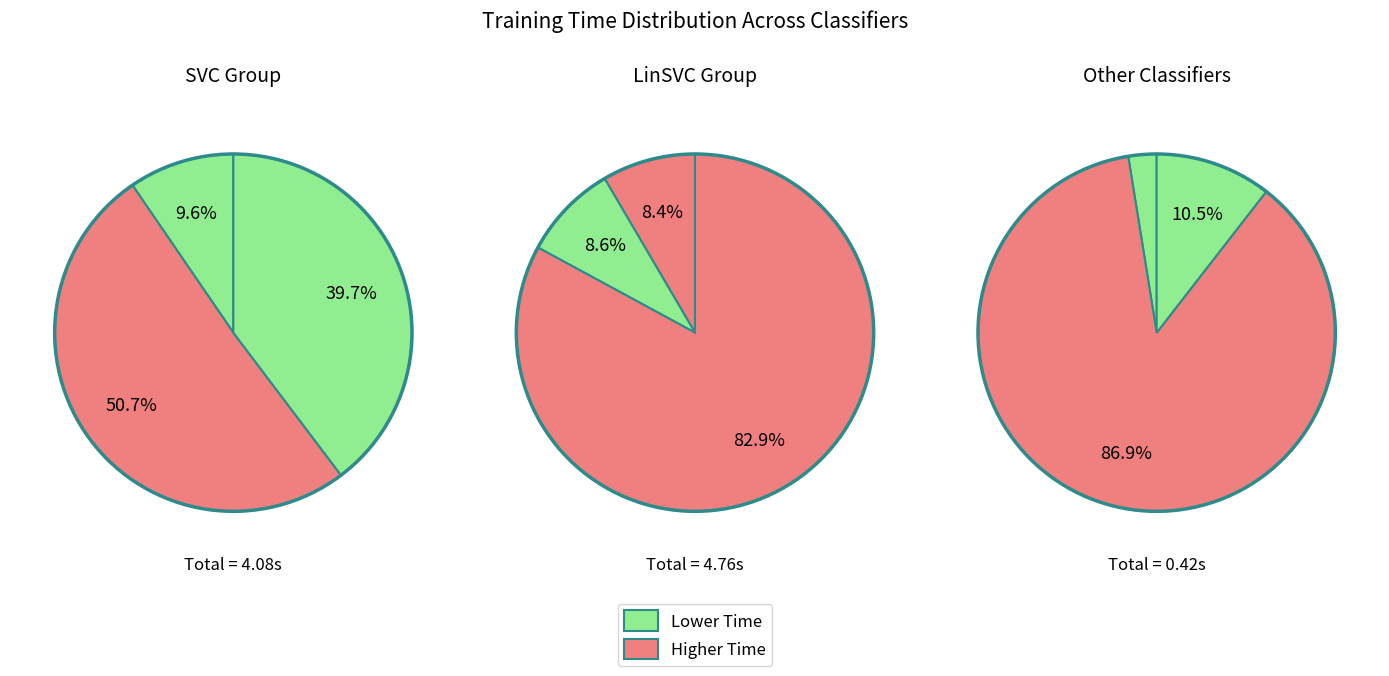

The logreg slice represents 10% of the pie. True or false?

False